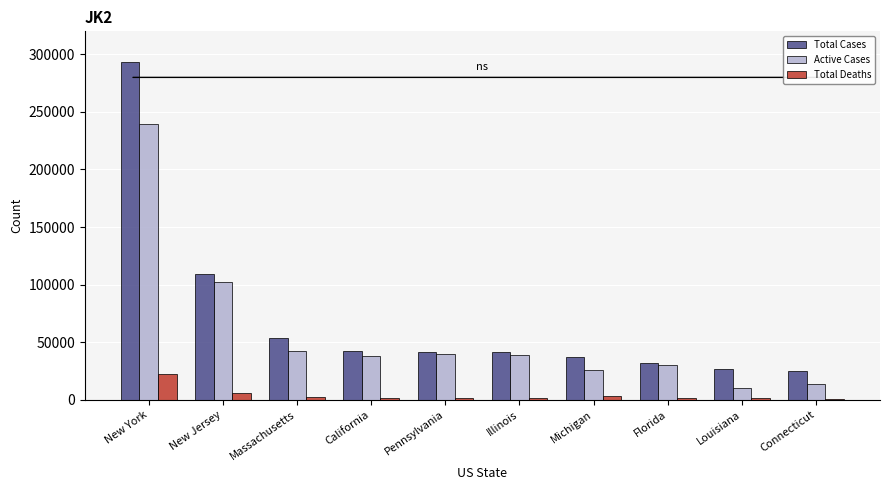

Which series has the largest total across all categories?

Total Cases